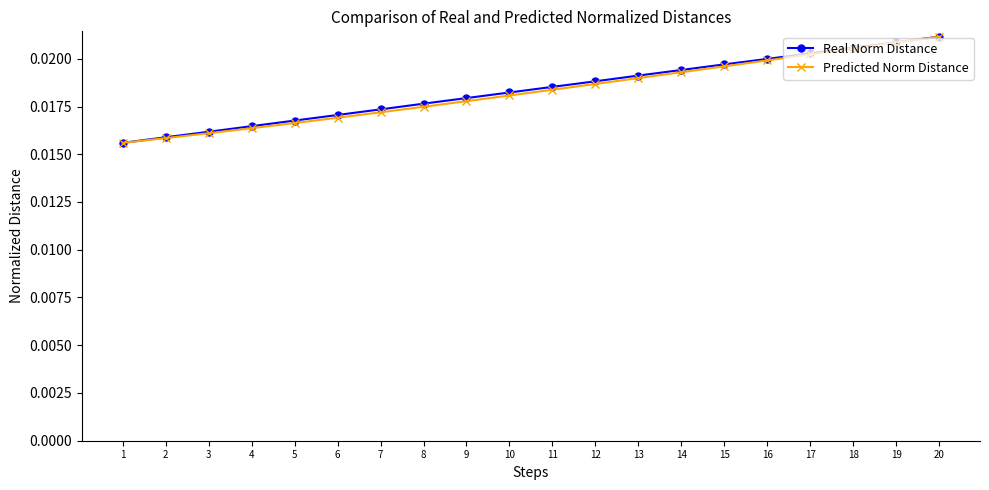

How many lines are shown in the chart?

2